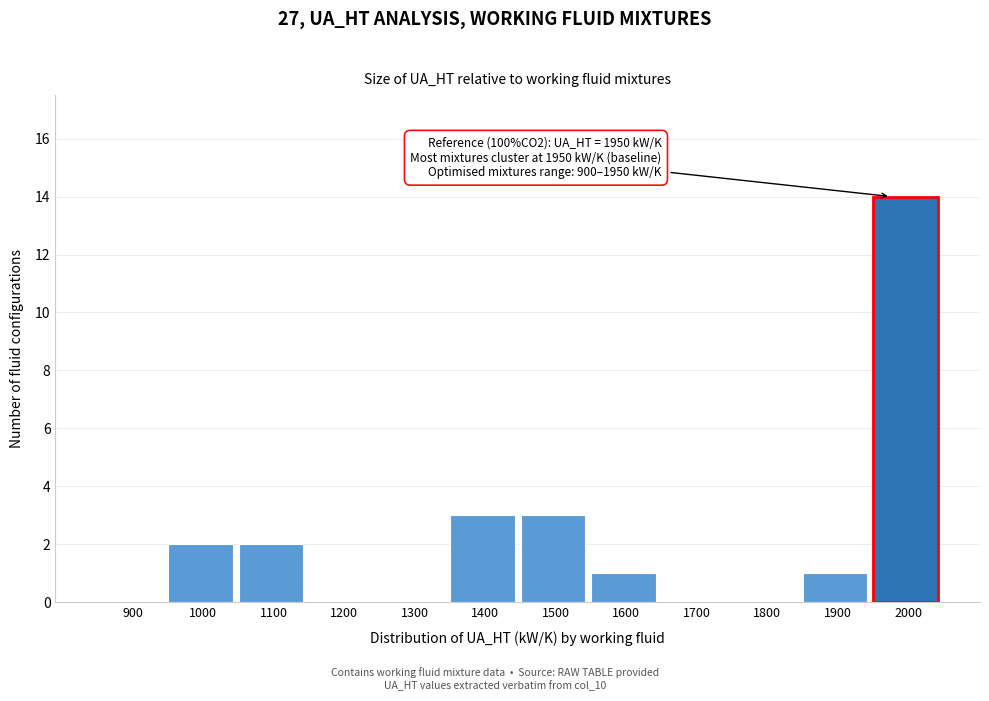

Reading left to right, what are all the values shown in this chart?

900=0	1000=2	1100=2	1200=0	1300=0	1400=3	1500=3	1600=1	1700=0	1800=0	1900=1	2000=14